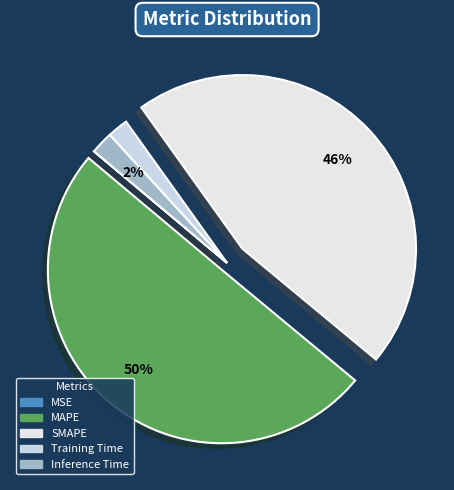

To the nearest percent, what is the difference between the largest and smallest slice percentages?

50%